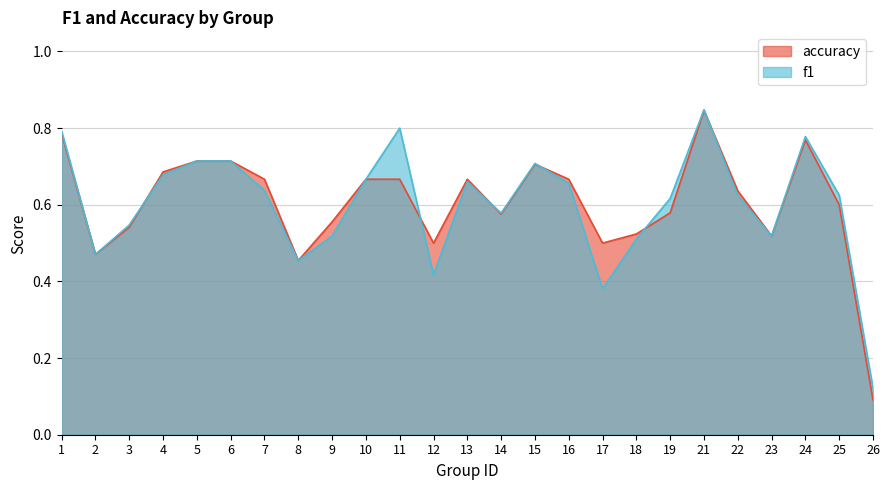

At which category does the chart reach its minimum across all series?

26